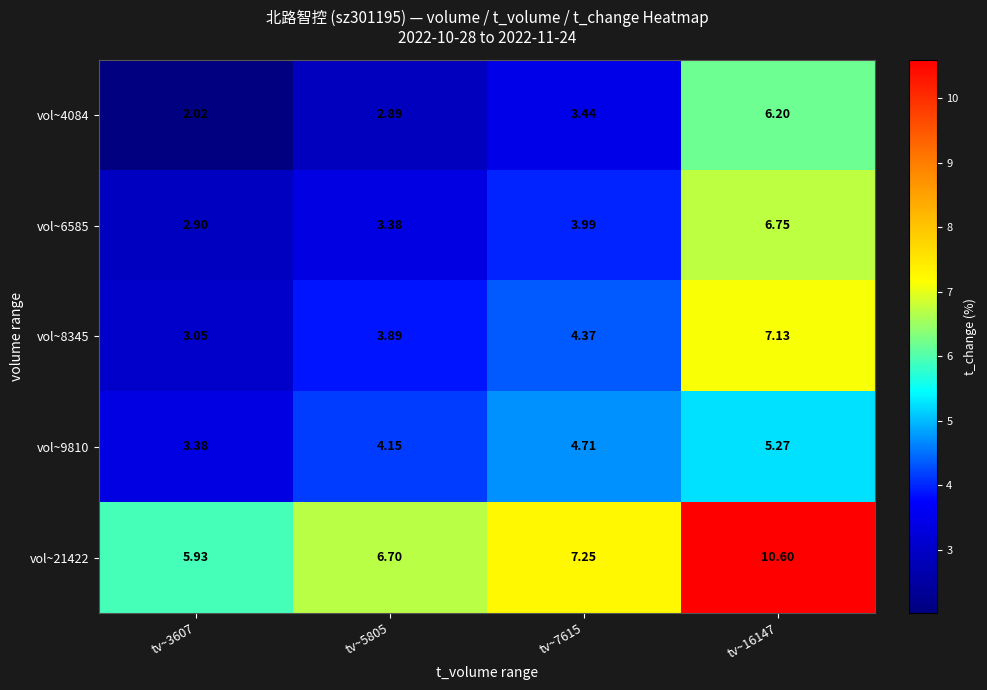

Which series has the widest spread of values?

vol~21422